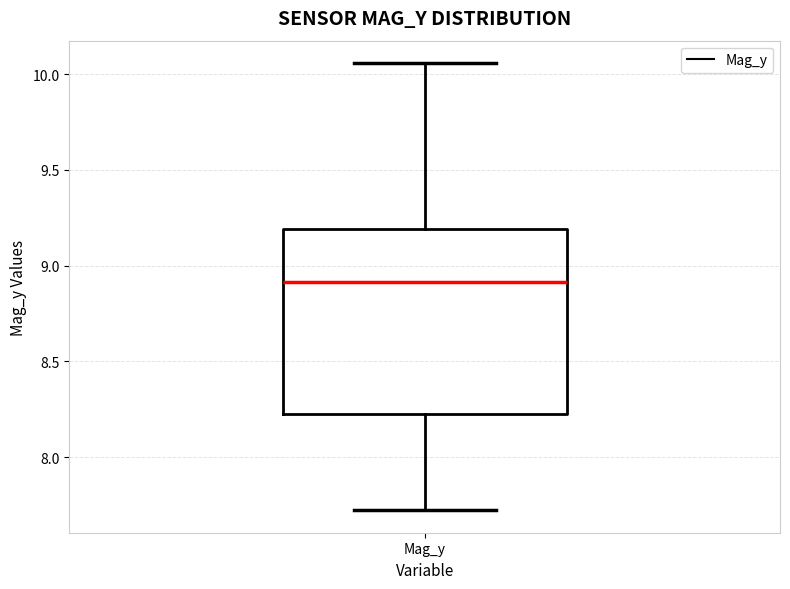

Where is the upper edge of the box for Mag_y on the y-axis? The values are not printed on the chart, so give them approximately, as read against the axis.

9.20